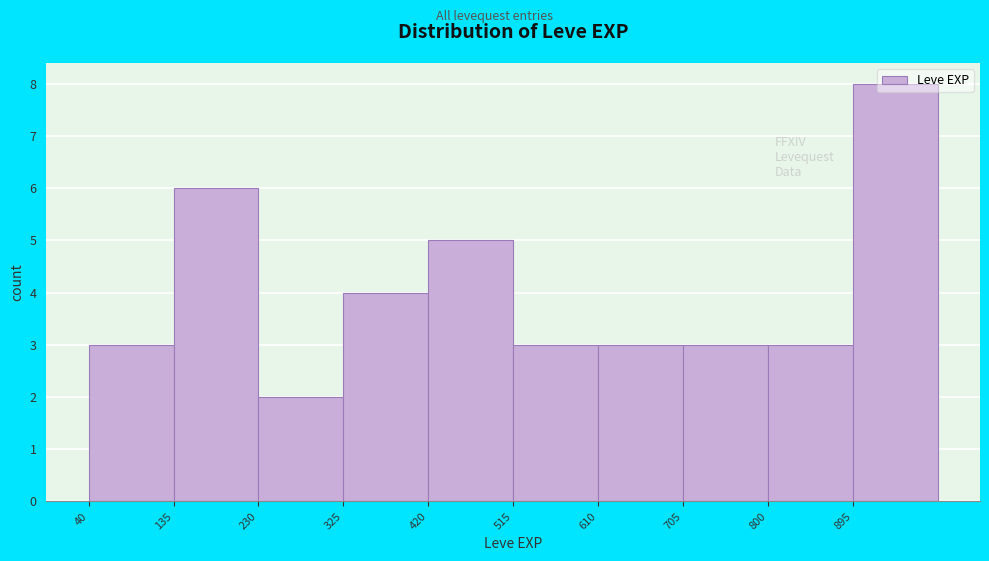

Reading left to right, list every bar in this chart as the range it spans on the x-axis followed by its height. Neither the bar edges nor the heights are printed on the chart, so give them approximately, as read against the axes.

40 to 135: 3
135 to 230: 6
230 to 325: 2
325 to 420: 4
420 to 515: 5
515 to 610: 3
610 to 705: 3
705 to 800: 3
800 to 895: 3
895 to 990: 8